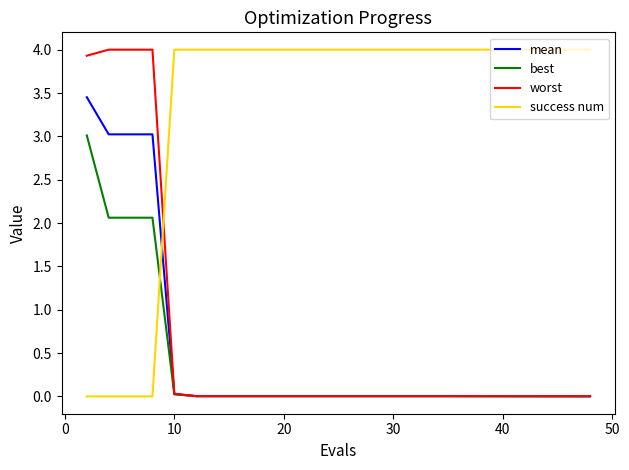

What is the maximum value for best?

3.0